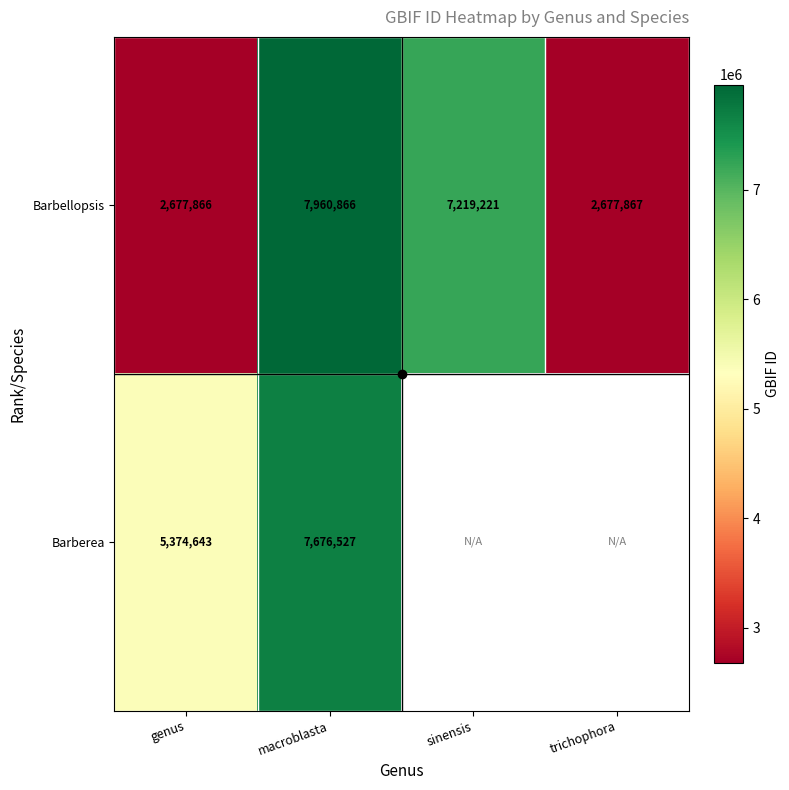

List the series in order of their peak value, lowest first.

Barberea, Barbellopsis